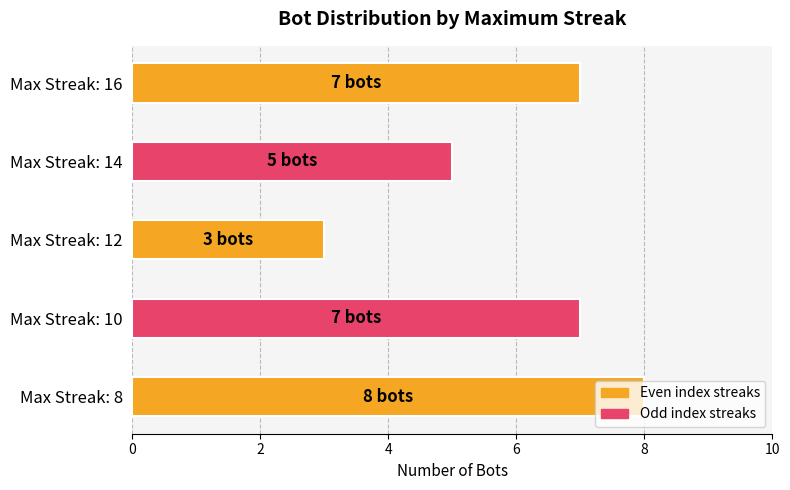

Are the bars horizontal?

Yes